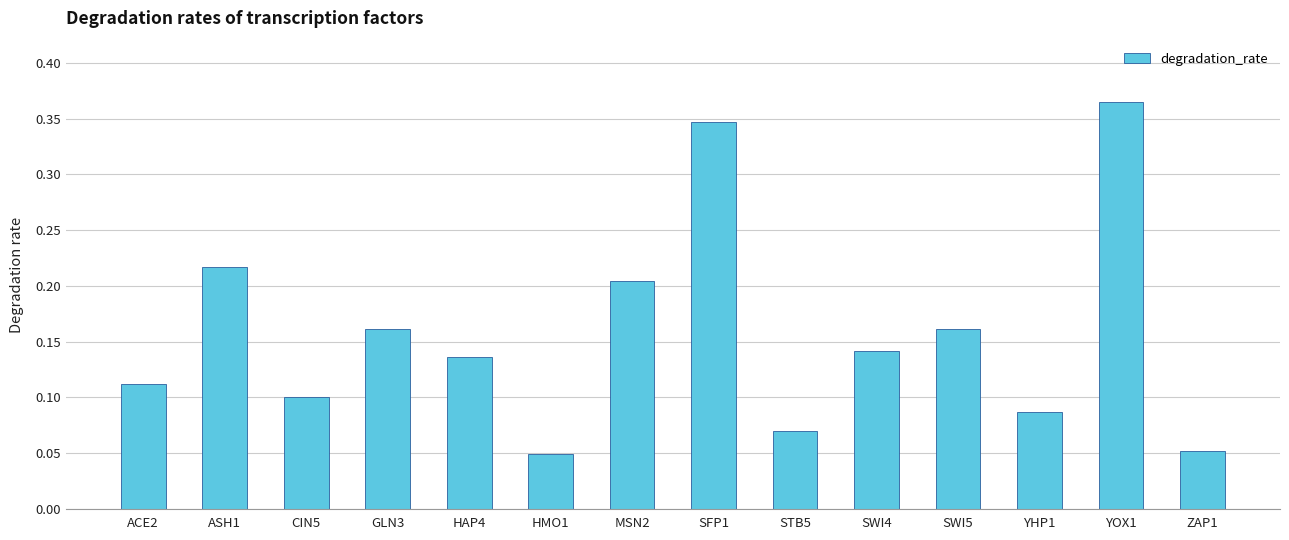

What is the sum of all values?

2.2